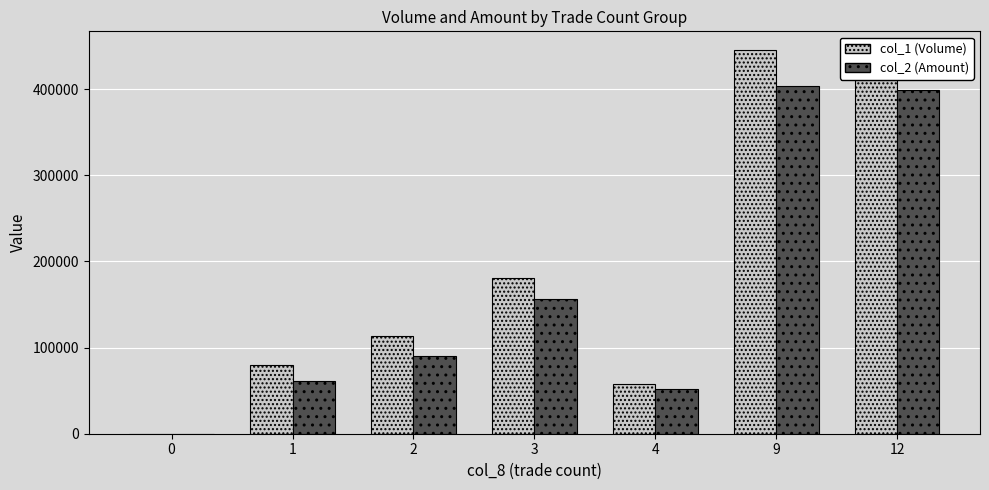

At which category is the sum across all series the highest?

9